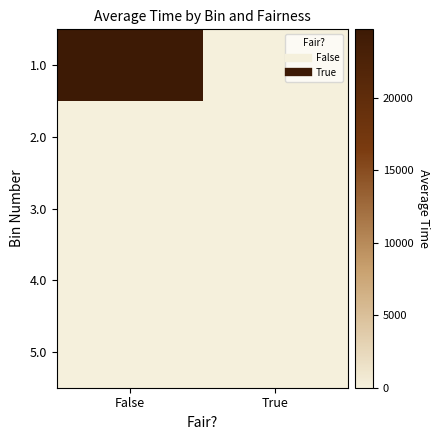

Reading left to right, what are all the values shown in this chart?

1.0: False=24703.3	True=0.0
2.0: False=0.0	True=0.0
3.0: False=0.0	True=0.0
4.0: False=0.0	True=0.0
5.0: False=0.0	True=0.0